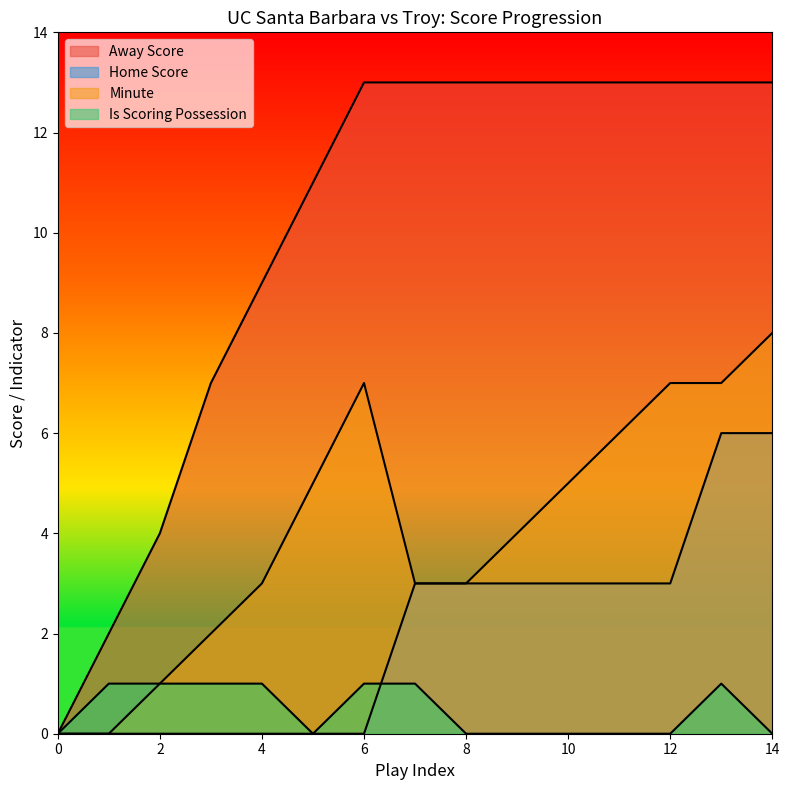

How many lines are shown in the chart?

4